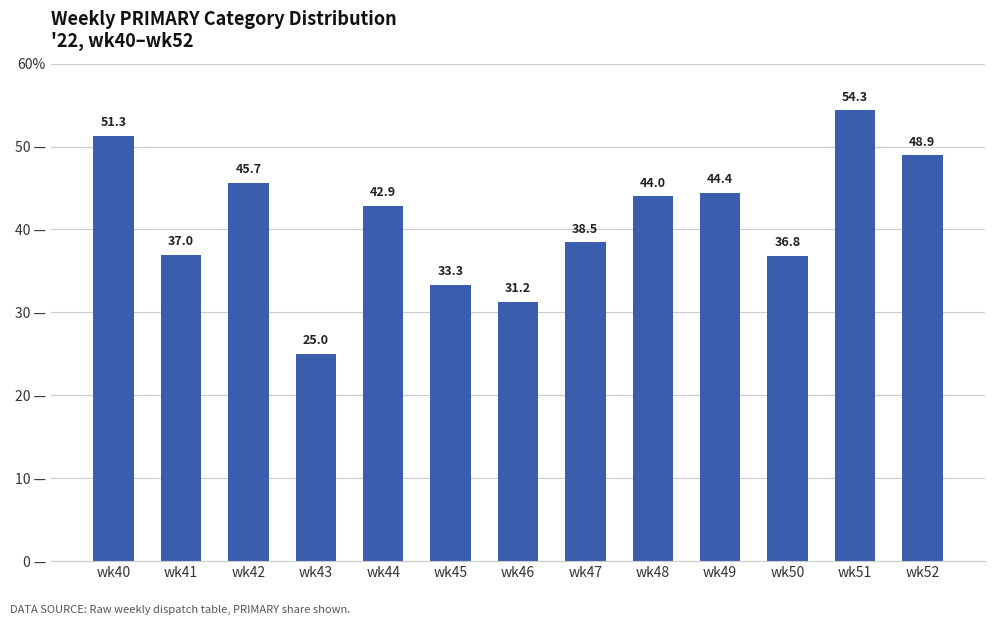

Does the chart contain any negative values?

No